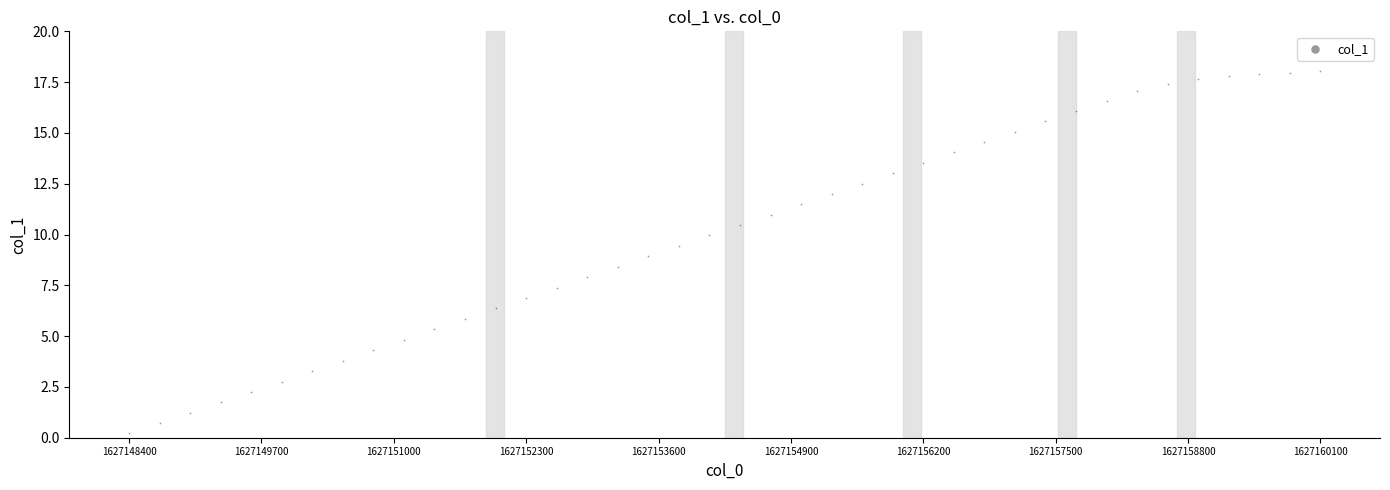

What is the range of Y values (max minus min)?

17.8